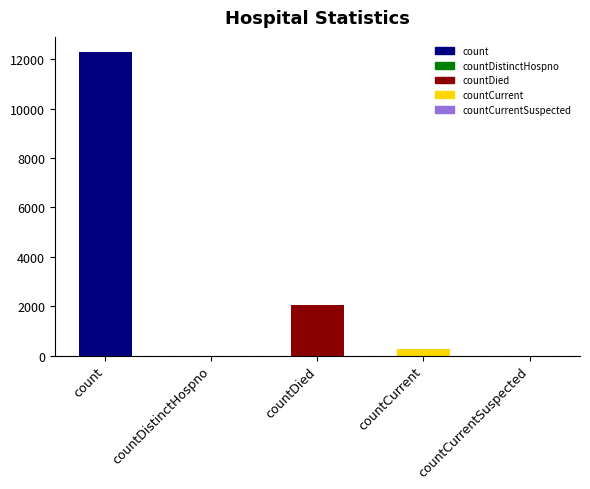

What is the sum of the values at countCurrent and countCurrentSuspected?

270